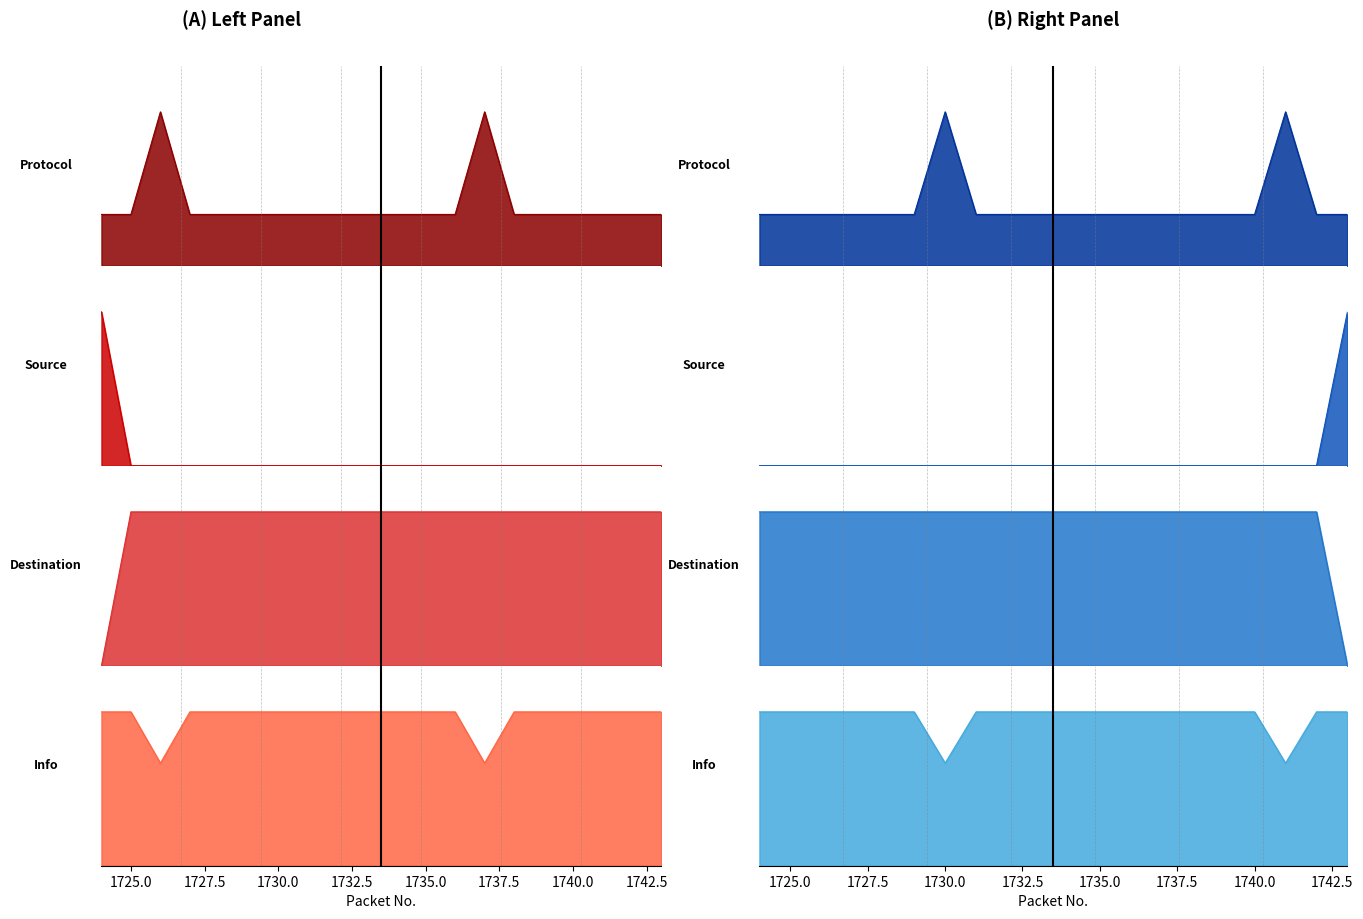

Which category has the lowest value in the Info series?

1726